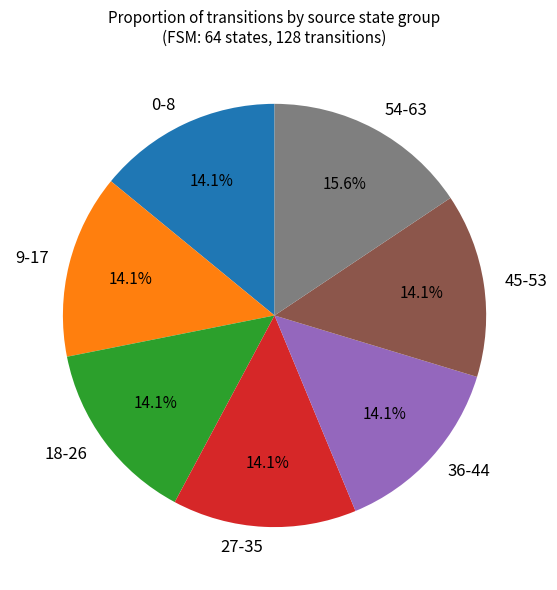

Combined, what portion of the pie is 9-17 and 36-44?

28.1%